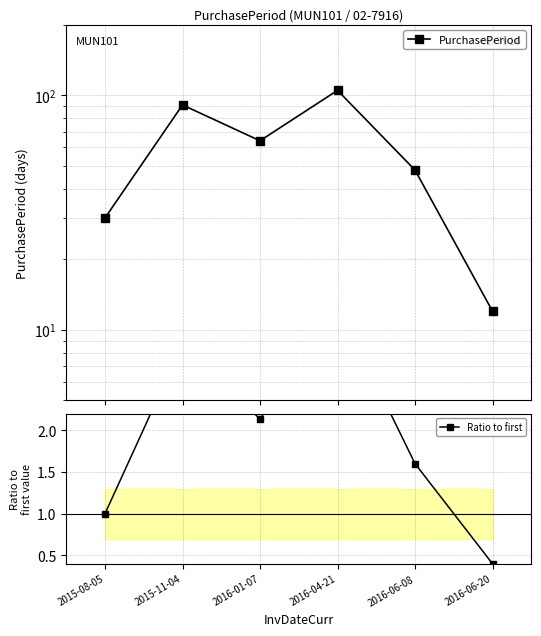

List the labels in order of Ratio to first value, largest first.

2016-04-21, 2015-11-04, 2016-01-07, 2016-06-08, 2015-08-05, 2016-06-20